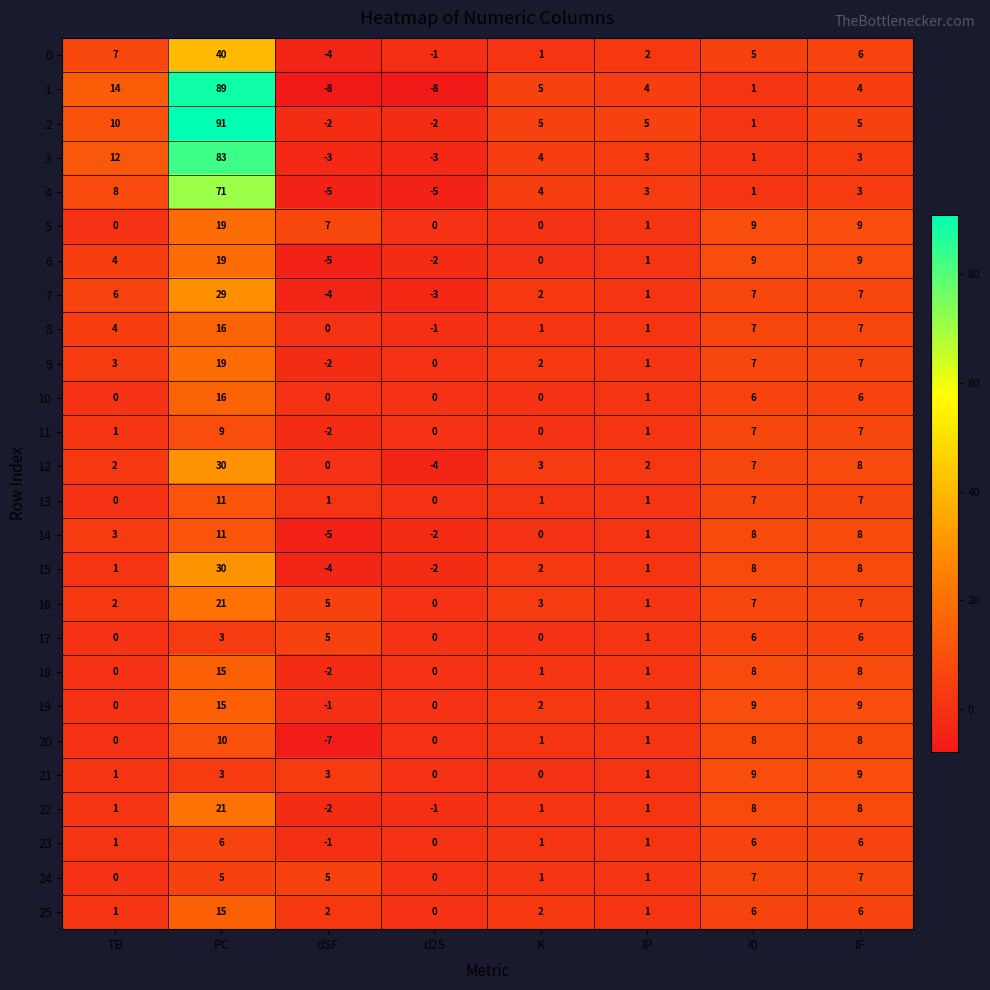

What is the average value of the 12 series?

6